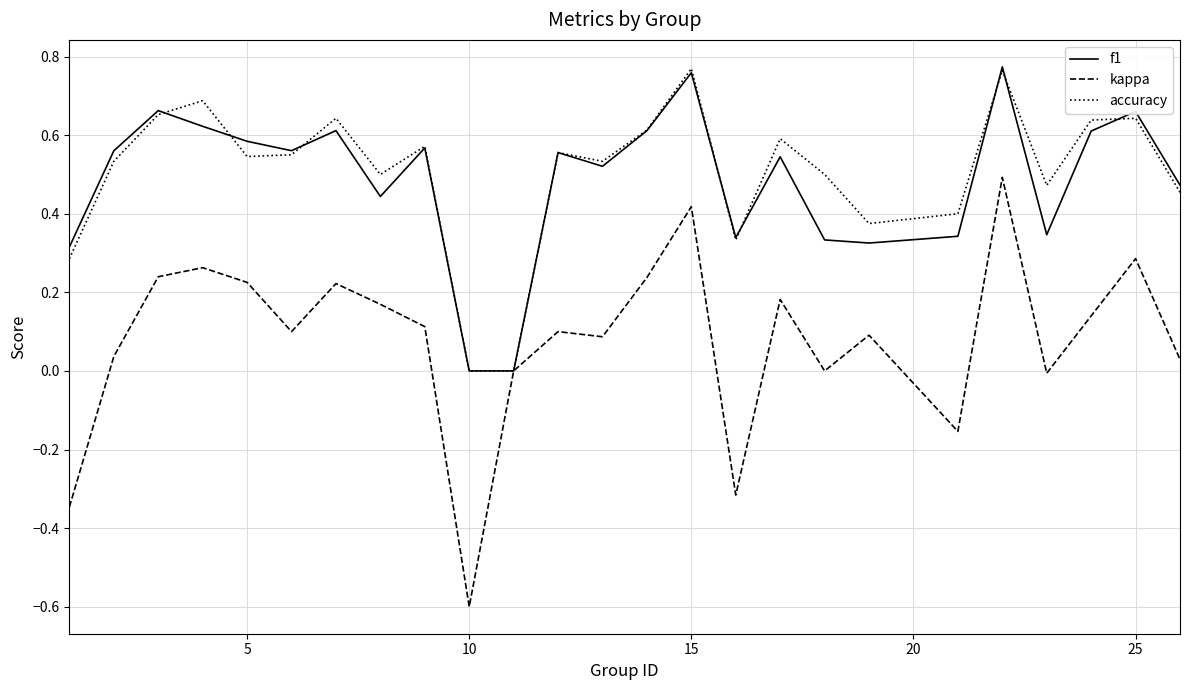

What is the sum of all f1 values?

12.1